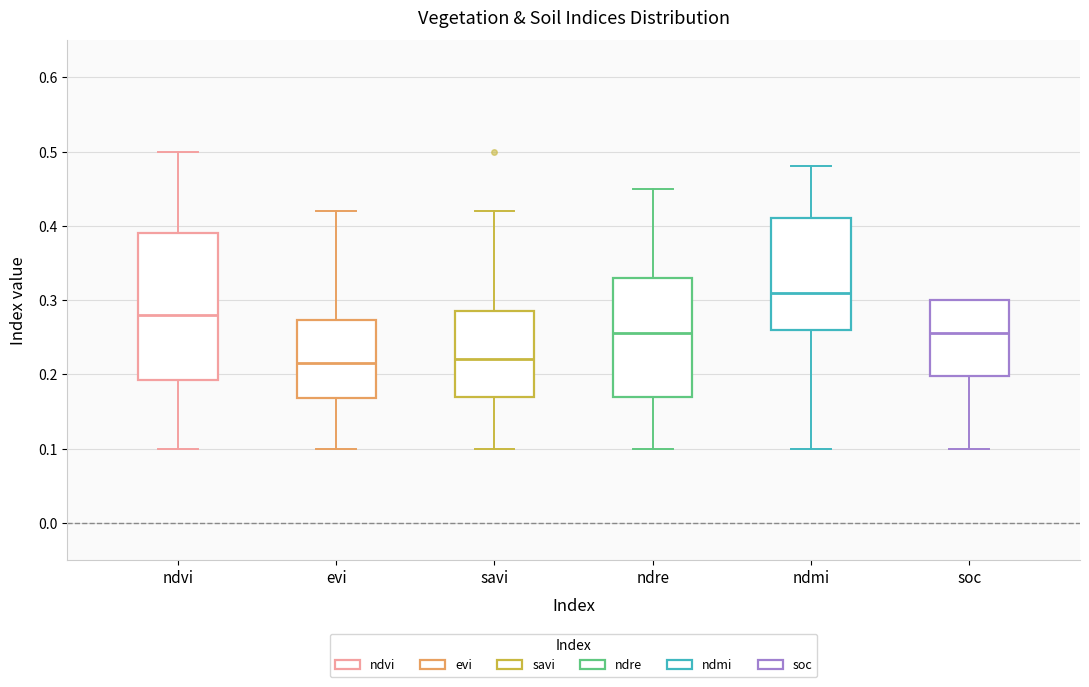

Reading left to right, transcribe this box plot: for each box, give where its median line is, the range the box spans, and where its two whiskers end, as read against the y-axis. The values are not printed on the chart, so give them approximately, as read against the axis.

ndvi: median 0.28, box 0.19 to 0.39, whiskers 0.10 to 0.50
evi: median 0.22, box 0.17 to 0.27, whiskers 0.10 to 0.42
savi: median 0.22, box 0.17 to 0.29, whiskers 0.10 to 0.42
ndre: median 0.26, box 0.17 to 0.33, whiskers 0.10 to 0.45
ndmi: median 0.31, box 0.26 to 0.41, whiskers 0.10 to 0.48
soc: median 0.26, box 0.20 to 0.30, whiskers 0.10 to 0.30